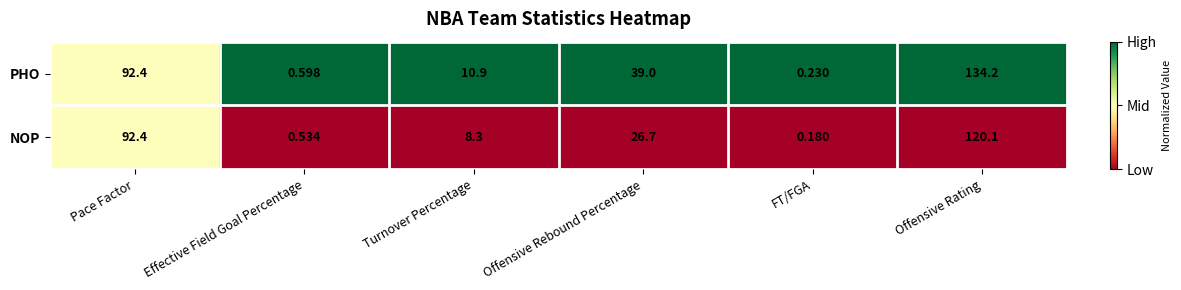

At which category does the chart reach its minimum across all series?

FT/FGA